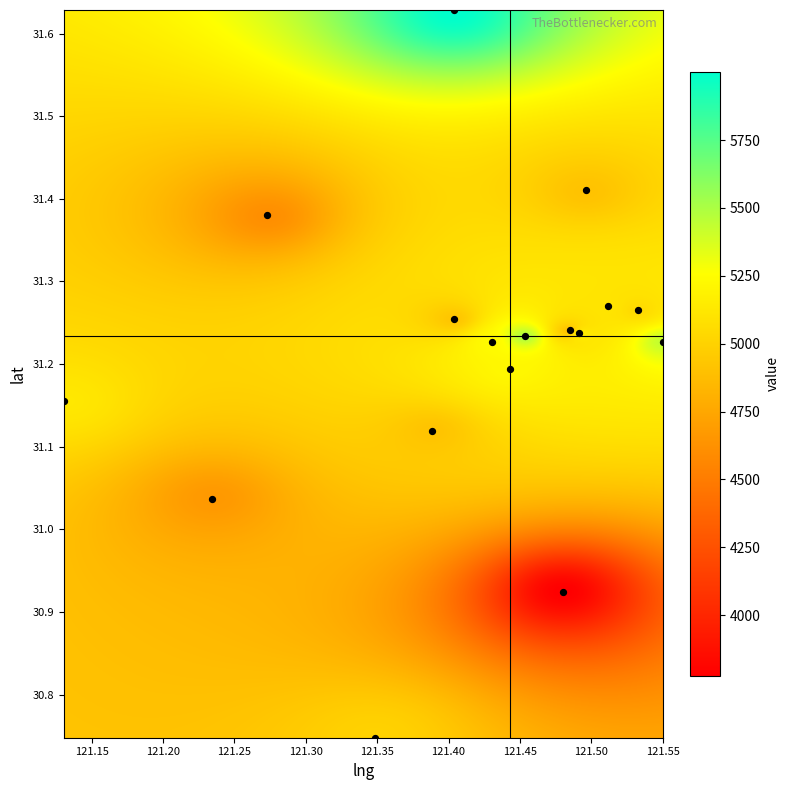

What is the range of Y values (max minus min)?

0.9